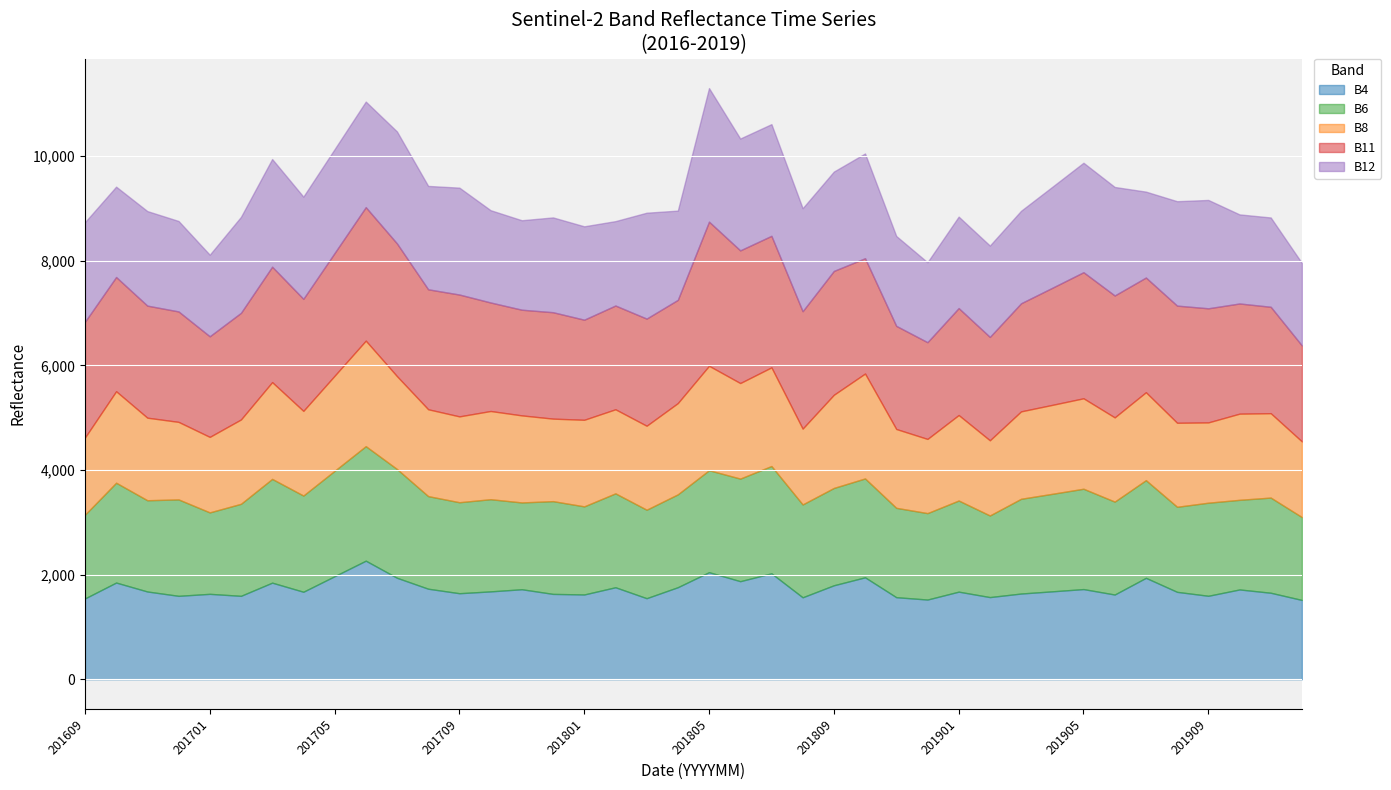

What is the approximate value of B4 at 201901, to the nearest 10?

1680